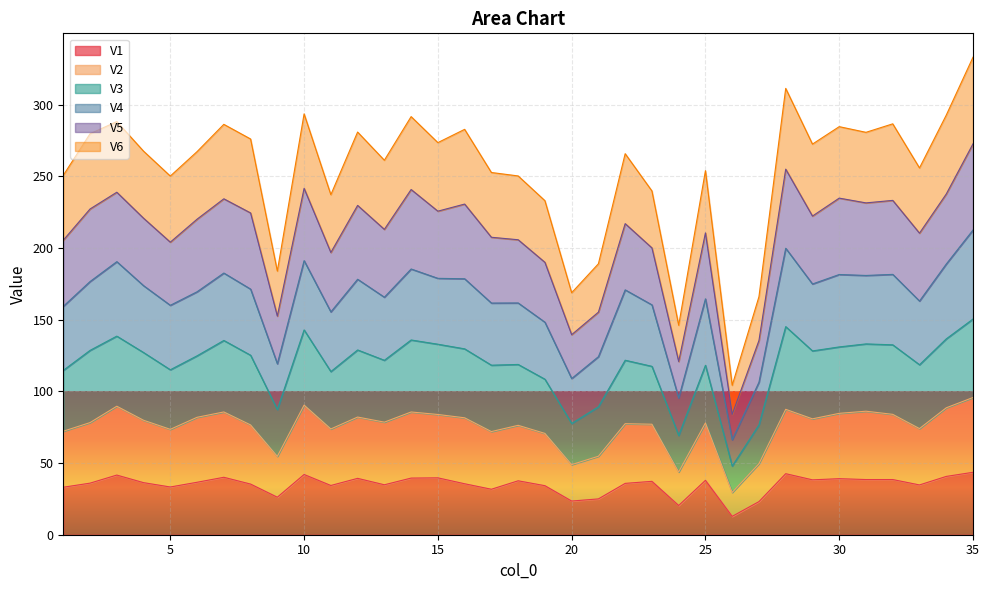

Where is V4 nearest to the value 139?

19